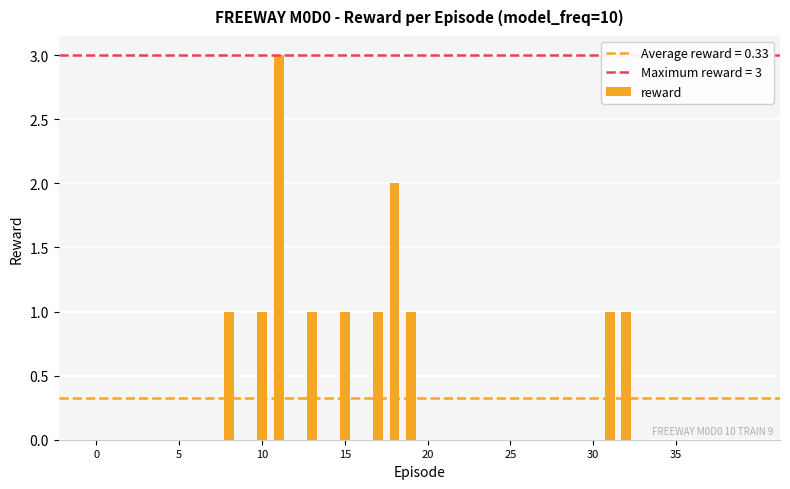

What is the sum of all values?

13